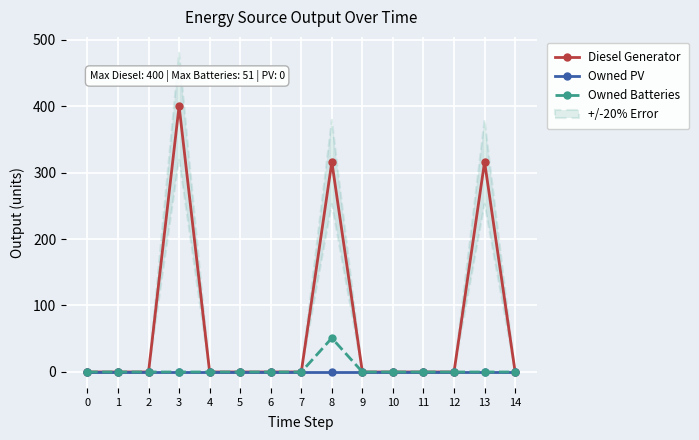

Is it true that Diesel Generator equals 316 at 13?

True